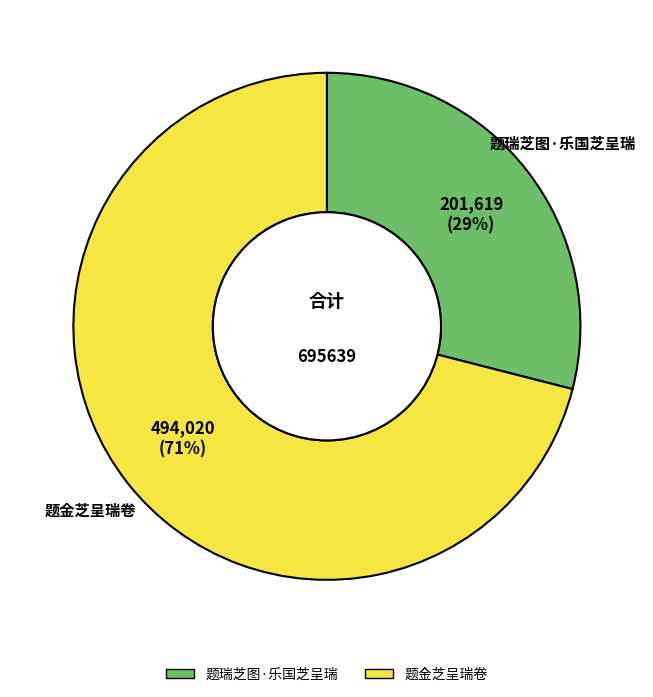

How many segments does this pie chart have?

2